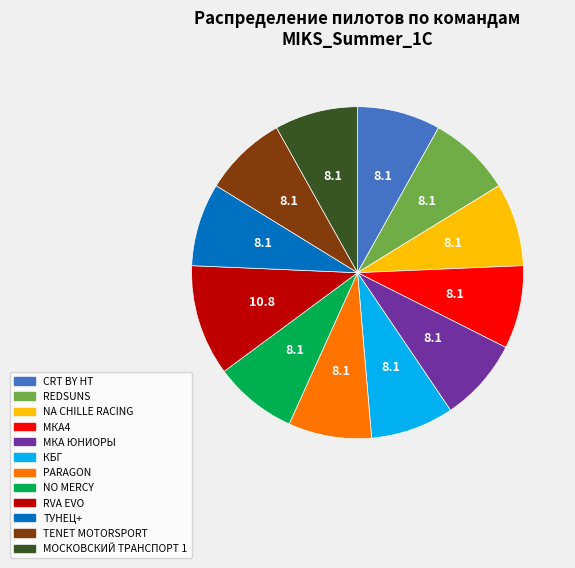

Between КБГ and RVA EVO, which is larger?

RVA EVO